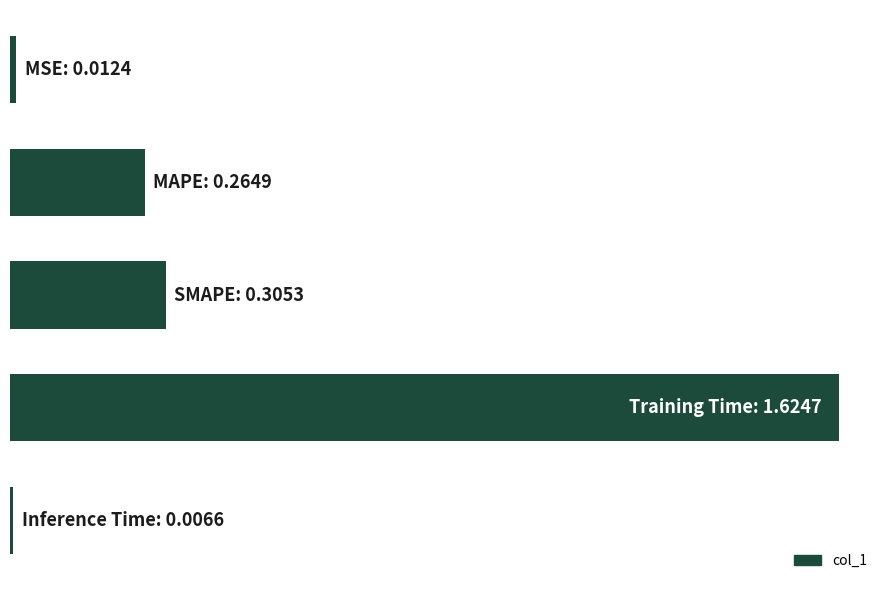

Does the chart contain stacked bars?

No